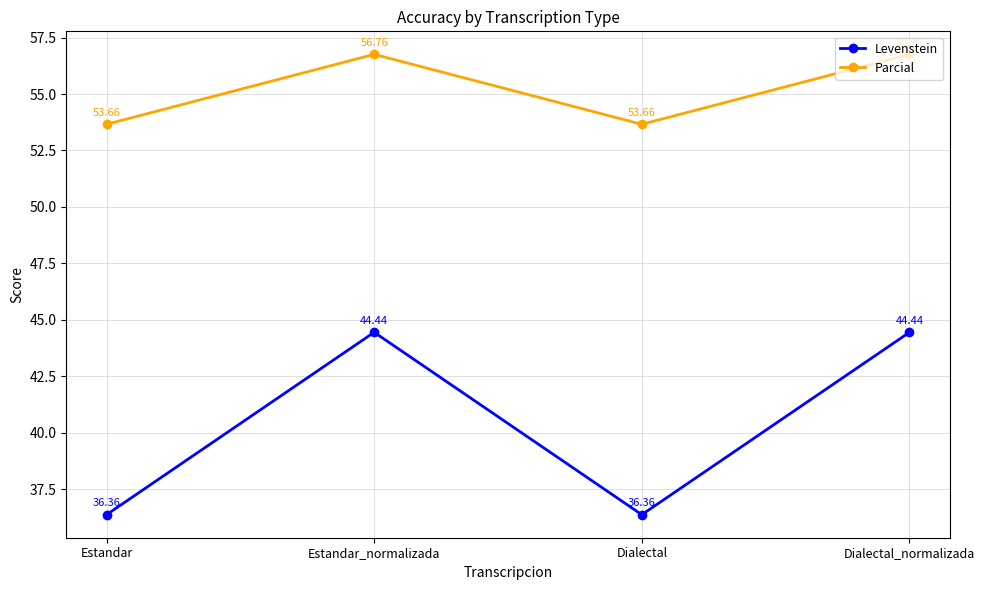

Rank the series by their average value, from highest to lowest.

Parcial, Levenstein